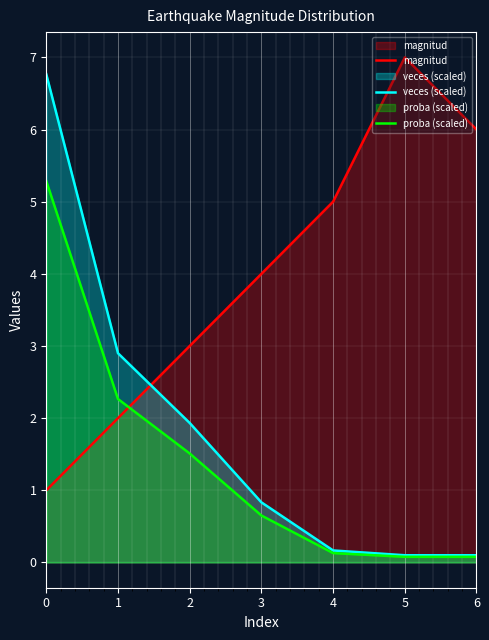

True or false: magnitud and veces (scaled) cross at least once.

True